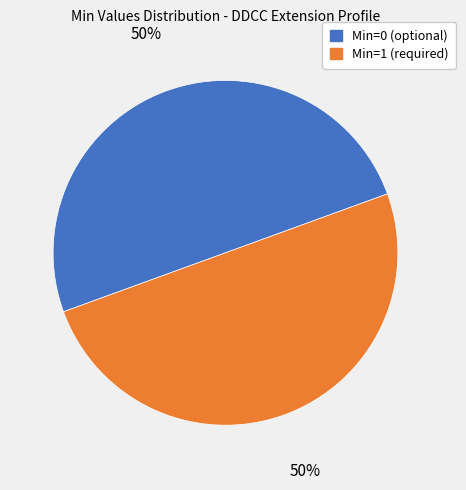

How many slices are in this pie chart?

2